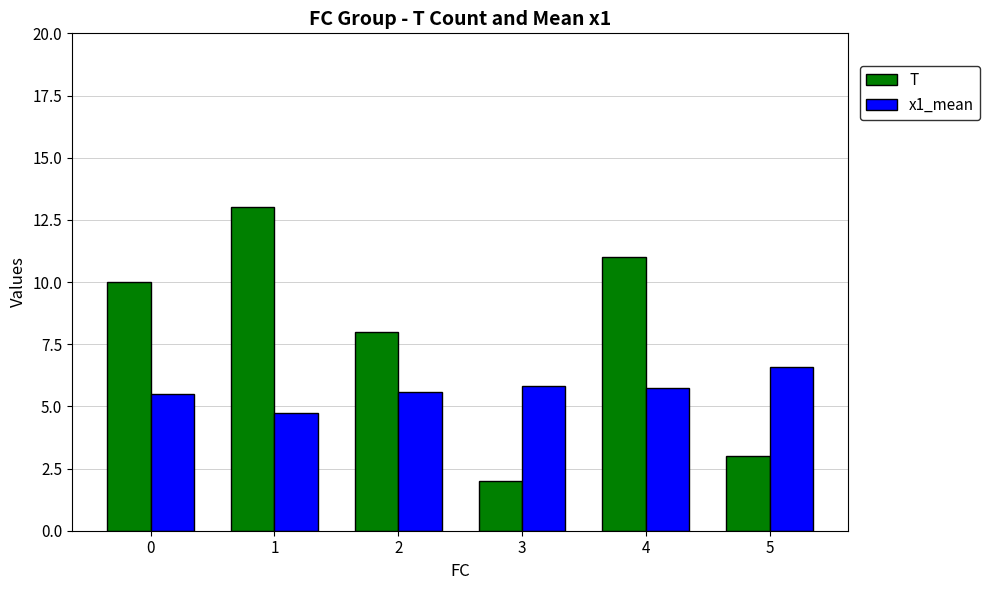

How many data points does each series have?

6